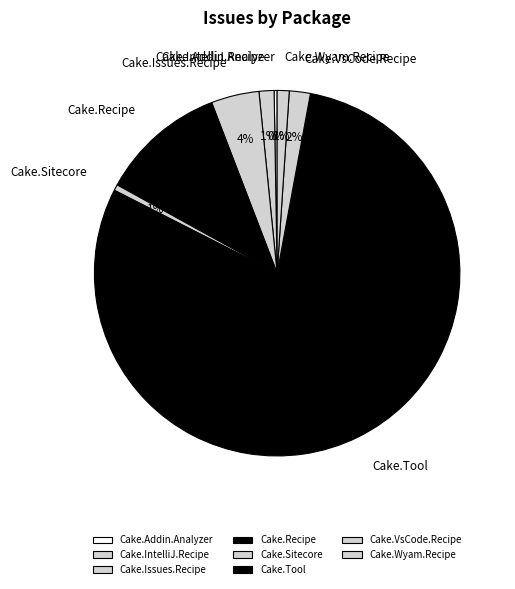

To the nearest percent, what percentage of the pie is Cake.Sitecore?

1%